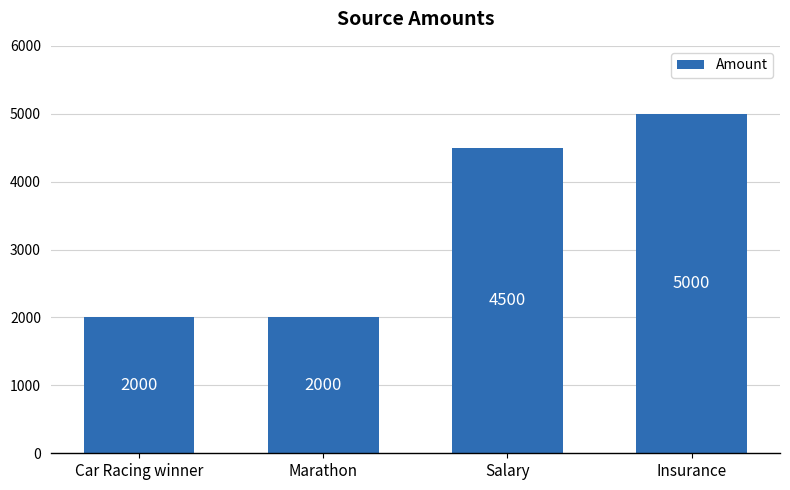

How many values are between 2000 and 5000?

4